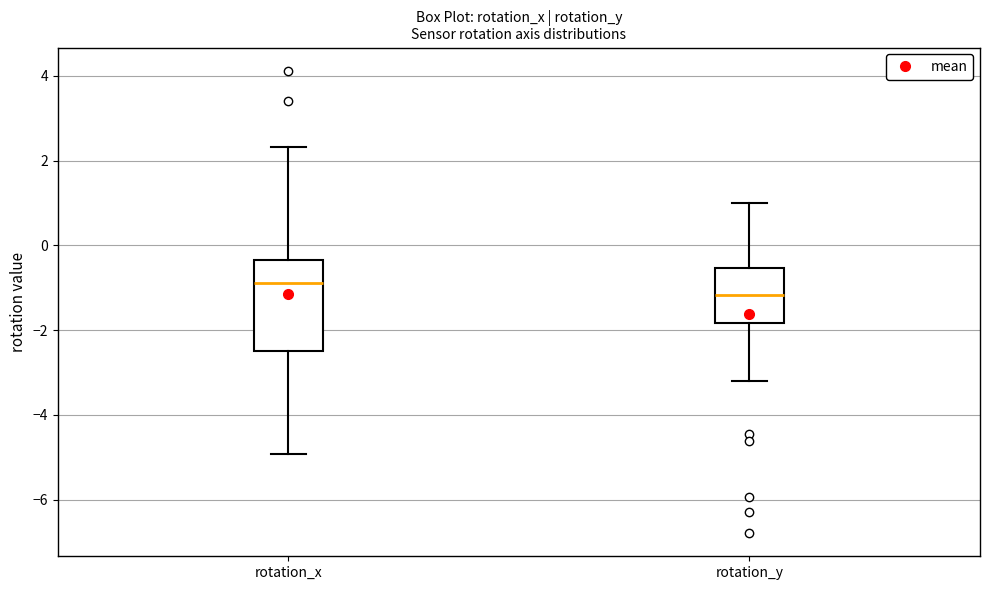

Which box's median line is the lowest?

rotation_y